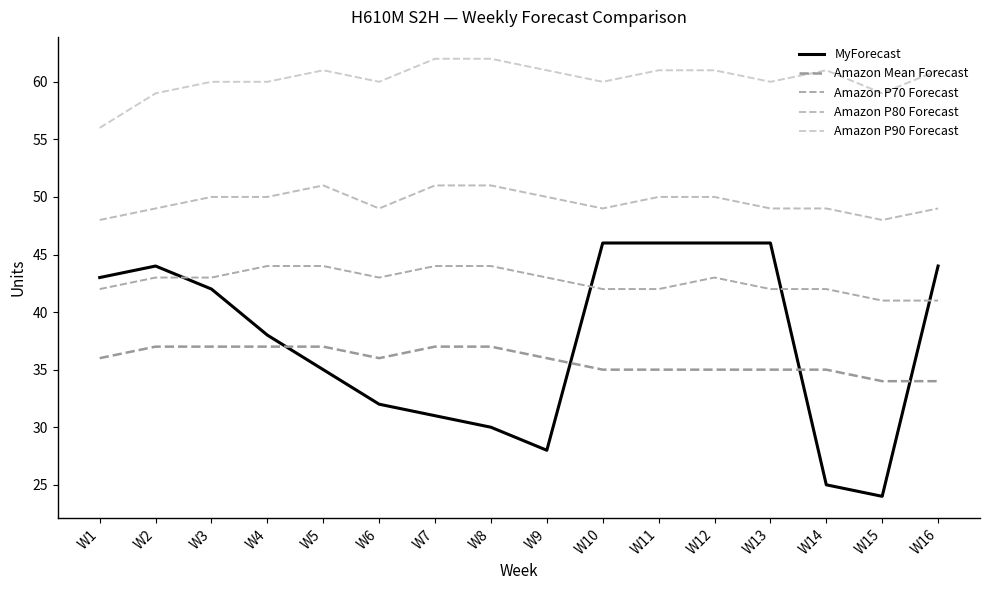

What is the difference between the highest and lowest values at W11?

26